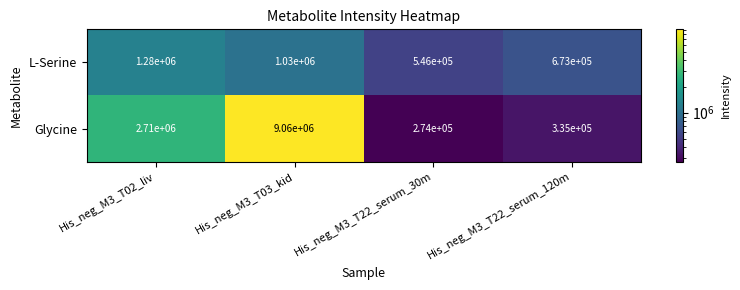

Which series has the widest spread of values?

Glycine